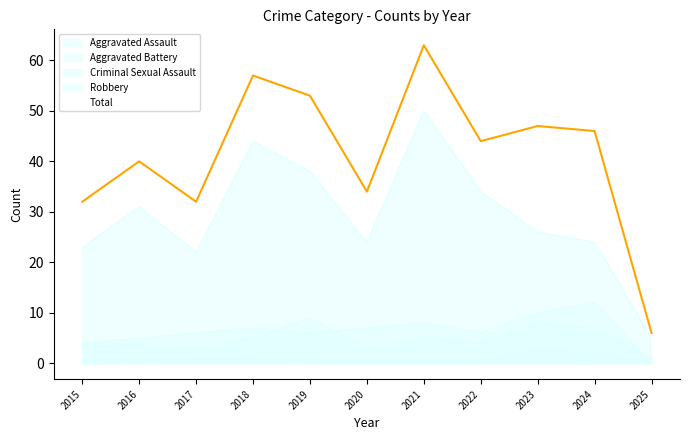

In Criminal Sexual Assault, how many points are higher than both neighbors (excluding endpoints)?

1